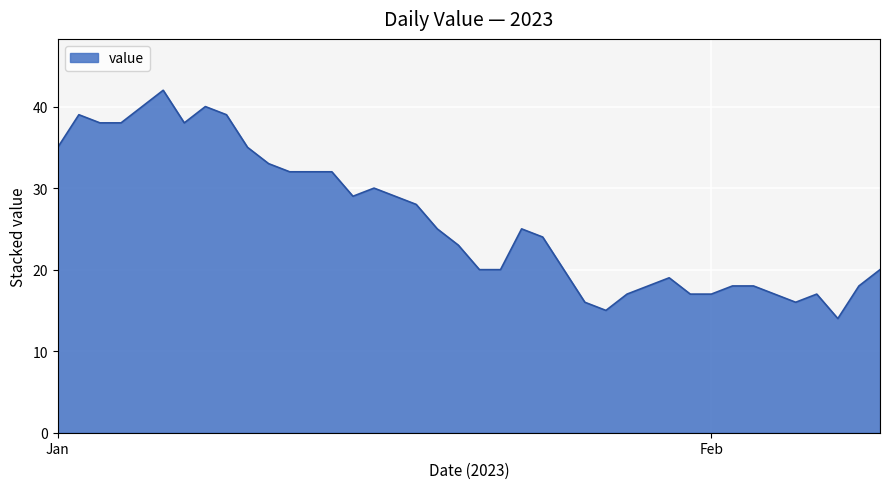

What is the smallest value displayed?

14